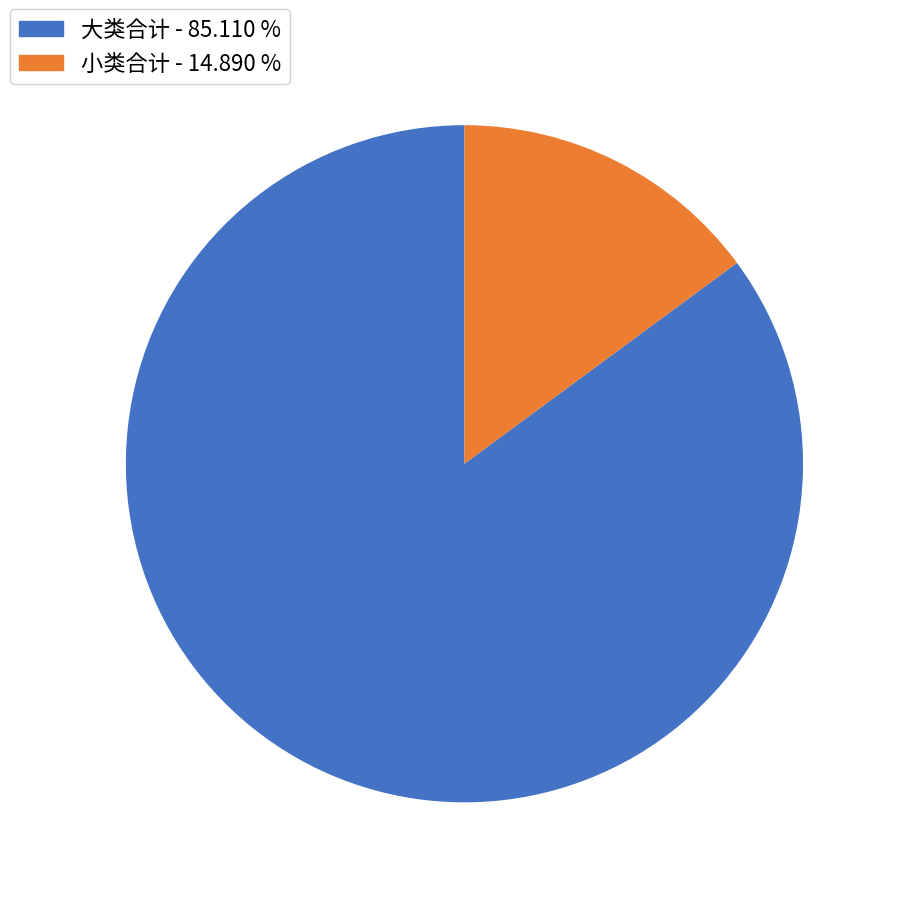

Which slice is the smallest?

小类合计 - 14.890 %